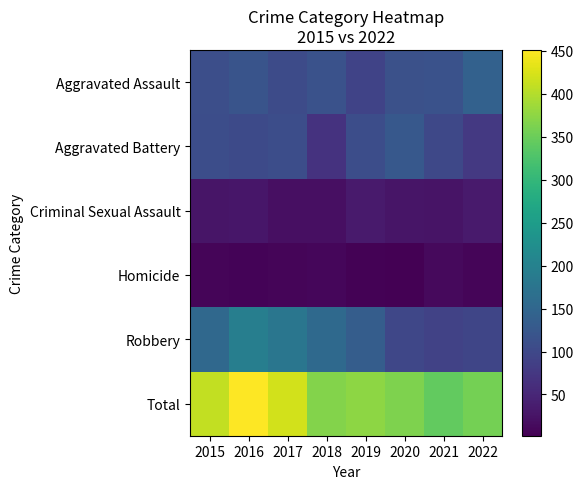

What is the spread (max minus min) of values at 2020?

363